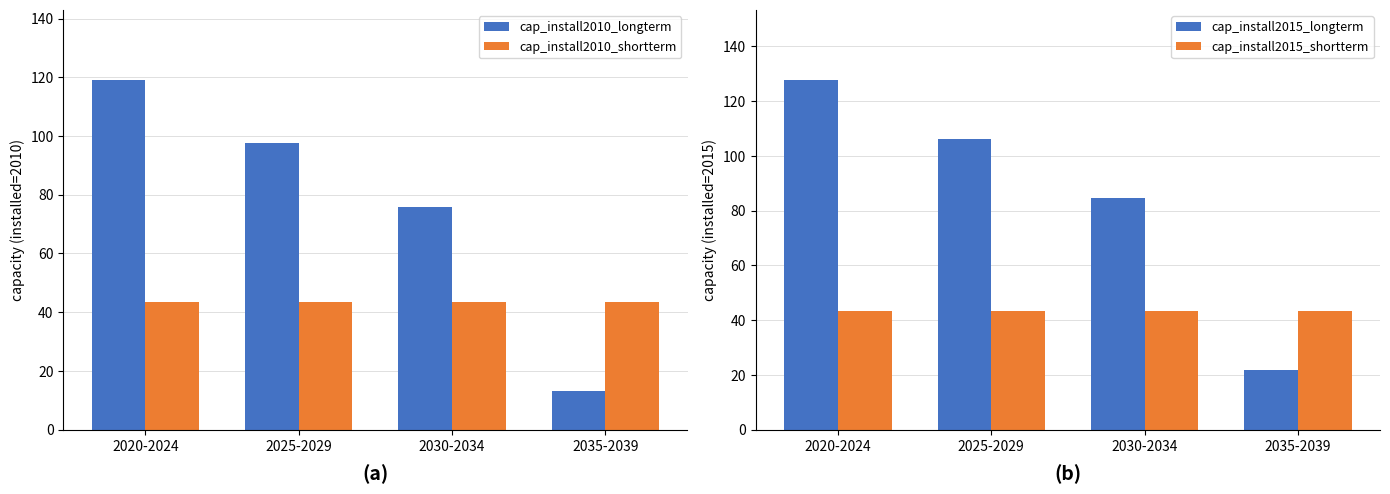

At which label is cap_install2015_longterm closest to 74?

2030-2034